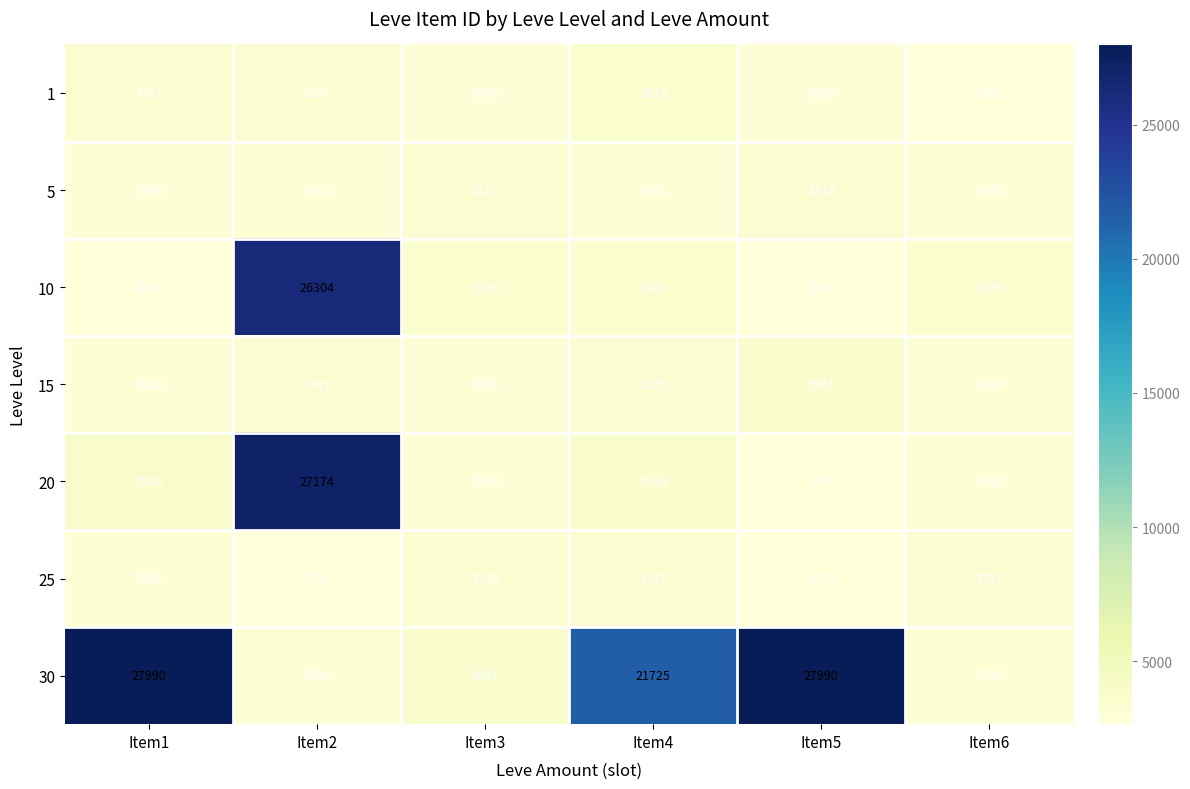

What is the spread (max minus min) of values at Item2?

24440